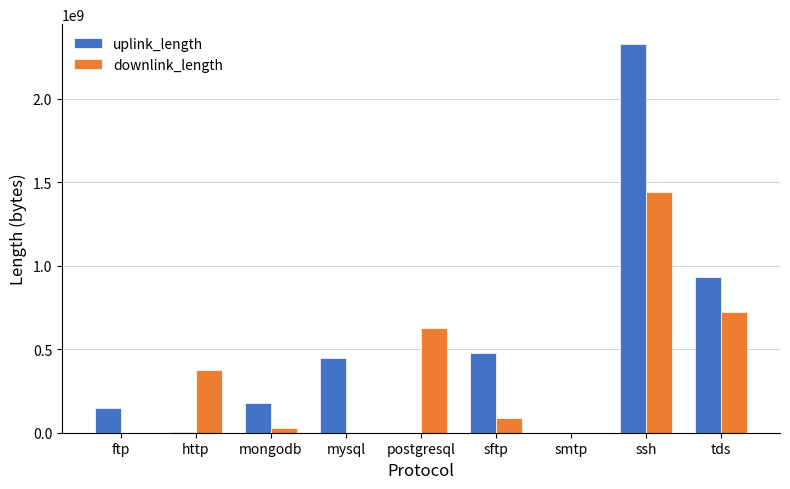

Which series changed the most between ftp and postgresql?

downlink_length